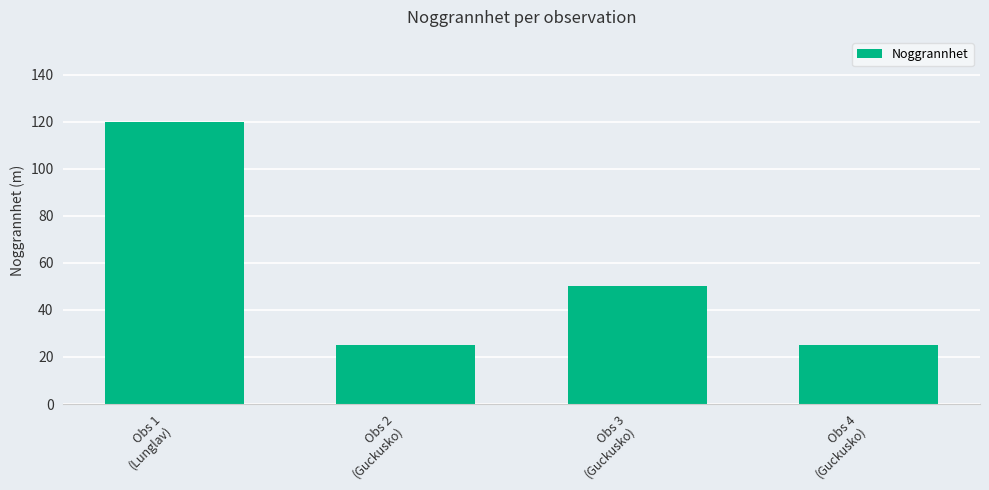

What is the value of the 2nd bar from the left?

25